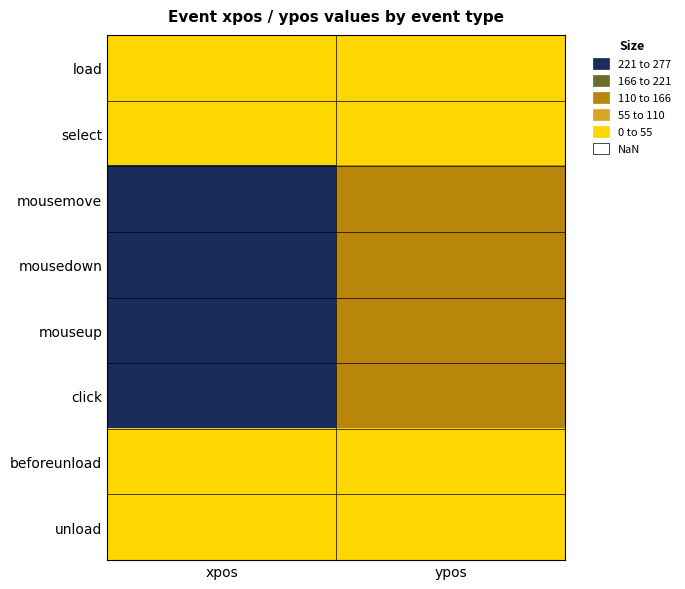

Reading left to right, what are all the values shown in this chart?

load: xpos=0	ypos=0
select: xpos=0	ypos=0
mousemove: xpos=224	ypos=116
mousedown: xpos=224	ypos=116
mouseup: xpos=224	ypos=116
click: xpos=224	ypos=116
beforeunload: xpos=0	ypos=0
unload: xpos=0	ypos=0